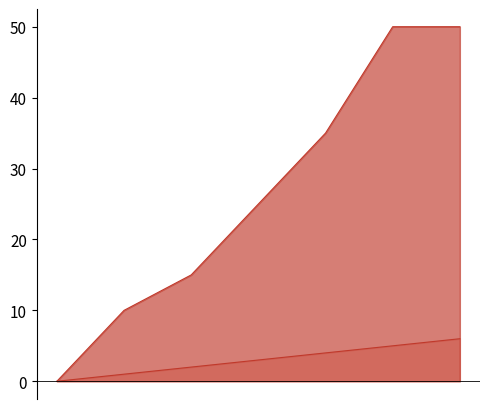

What is the maximum value shown in the chart?

50